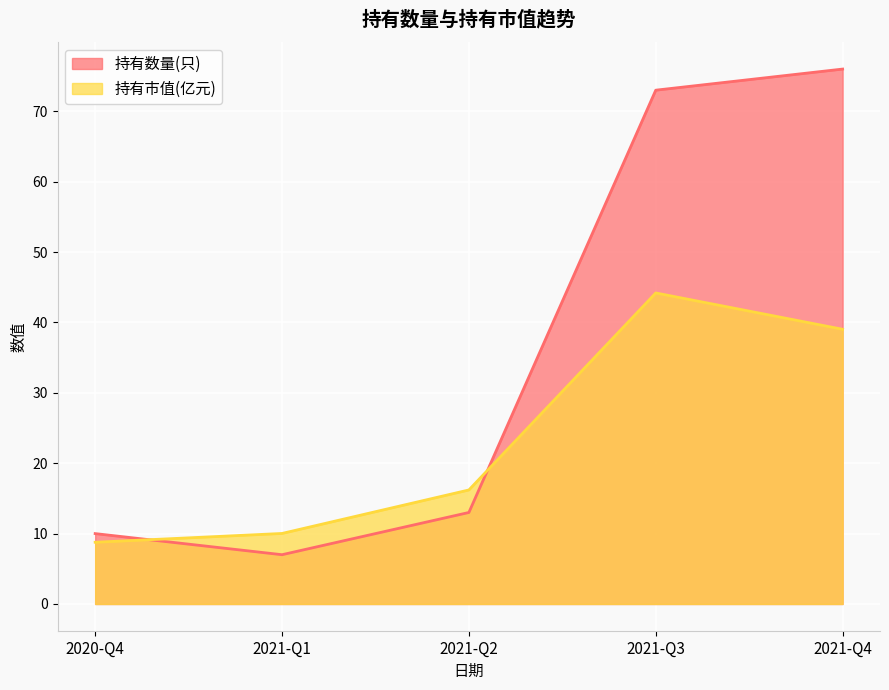

How many intersections are there between 持有市值(亿元) and 持有数量(只)?

2